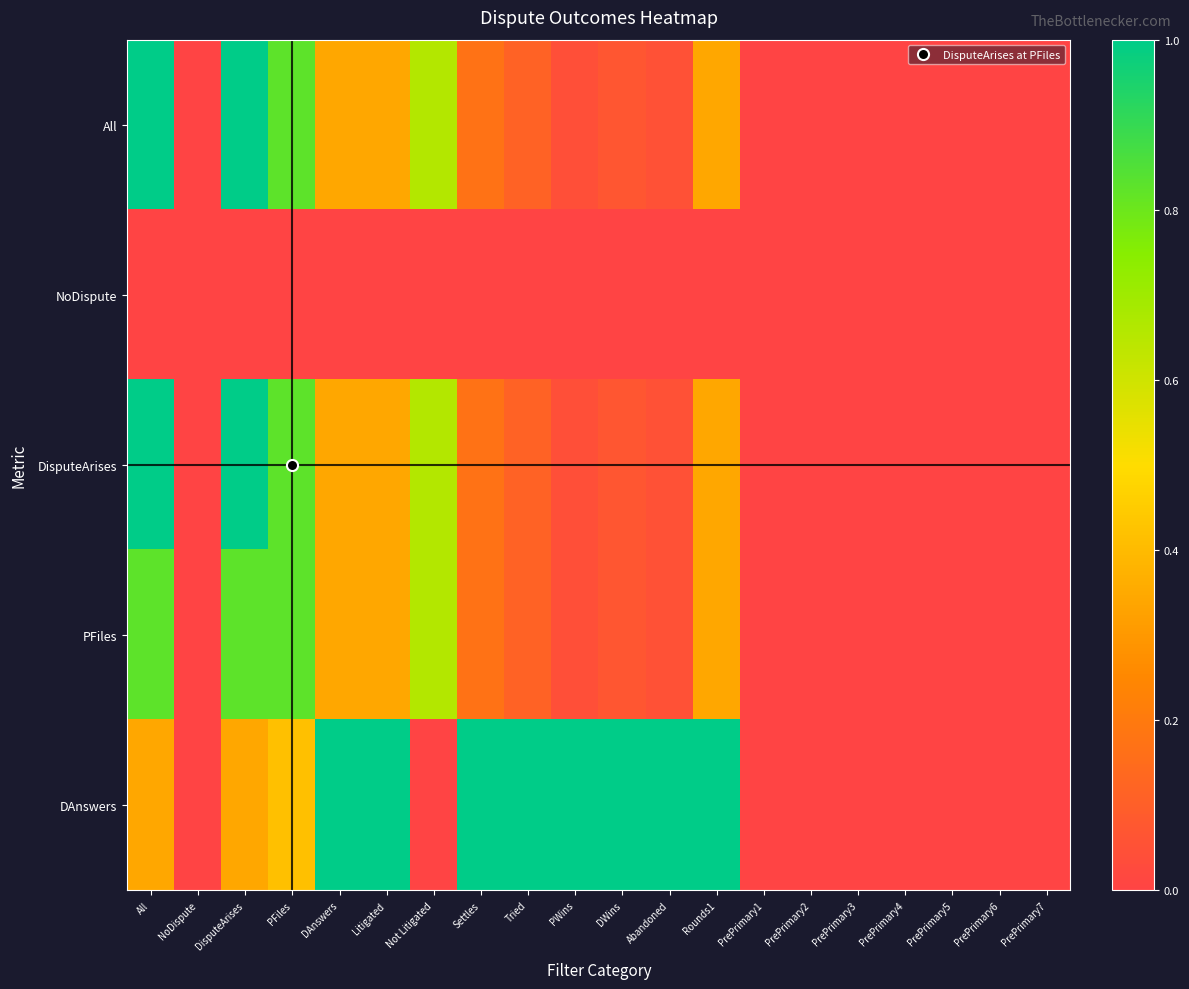

Count the number of data series in this chart.

5